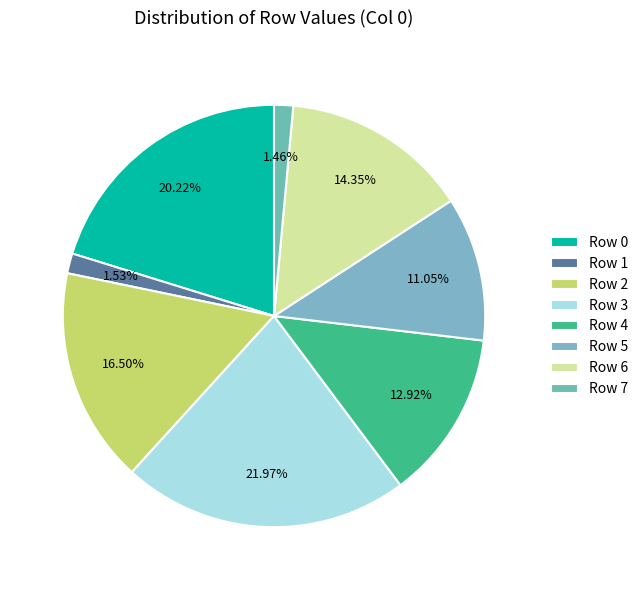

Count the number of slices in the pie.

8